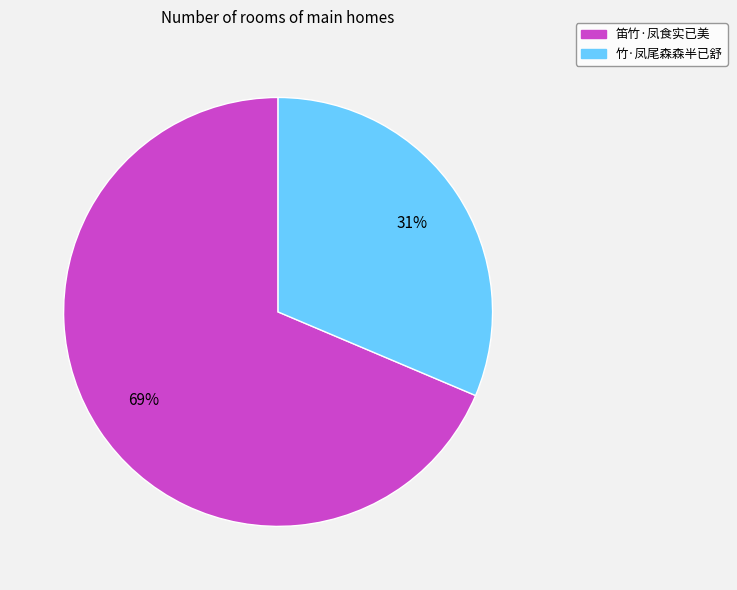

Approximately how many times larger is the value at 笛竹·凤食实已美 compared to 竹·凤尾森森半已舒?

2.2